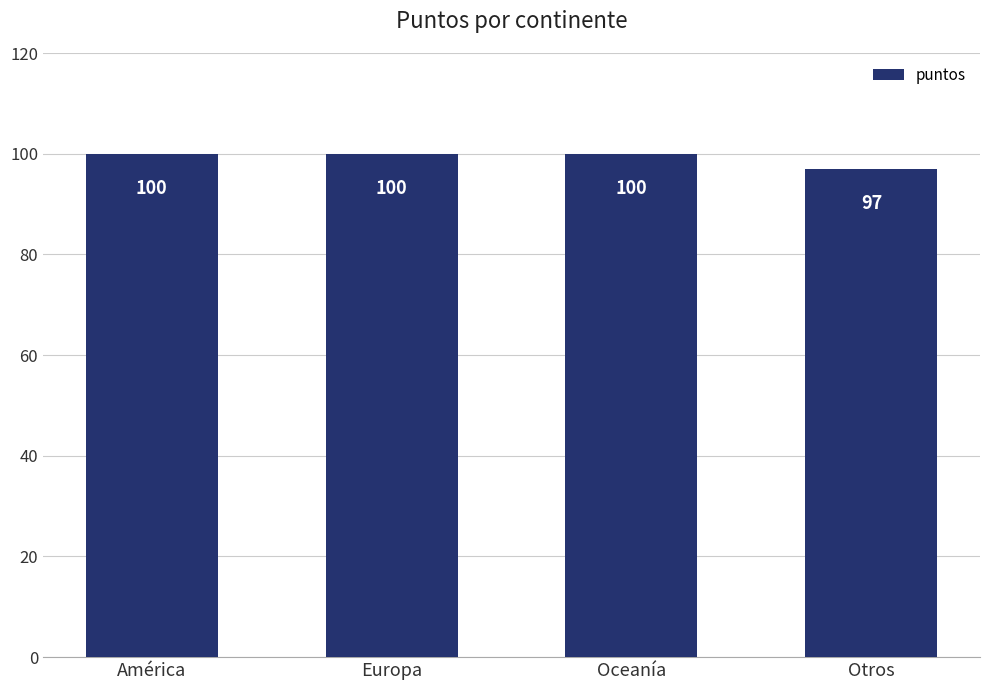

Read the value at Europa.

100